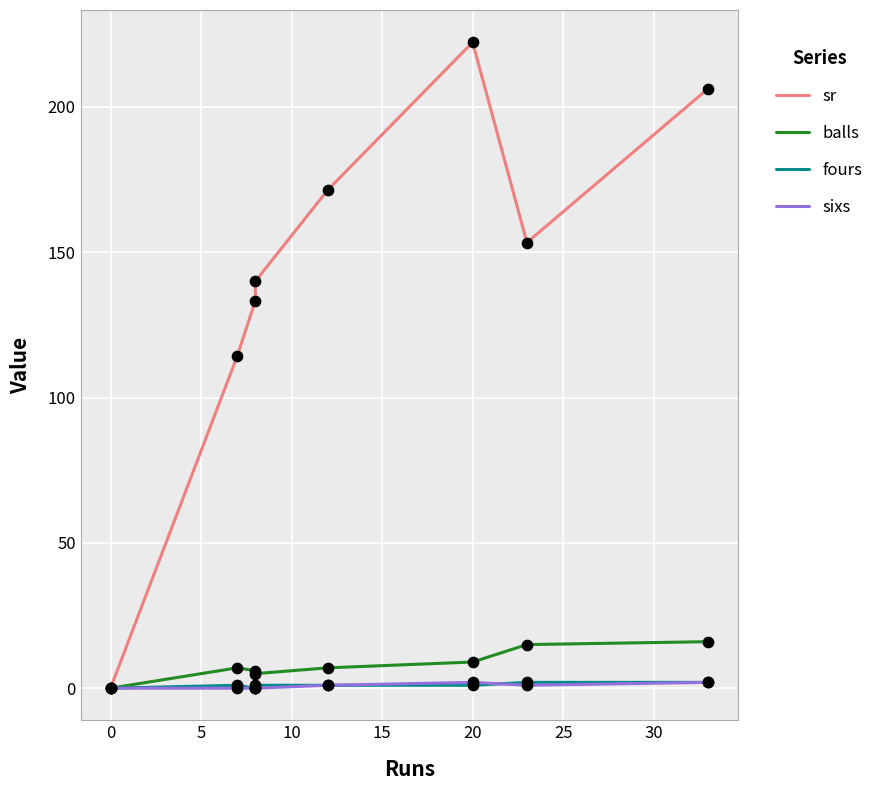

Which series reaches the minimum Y coordinate?

sr